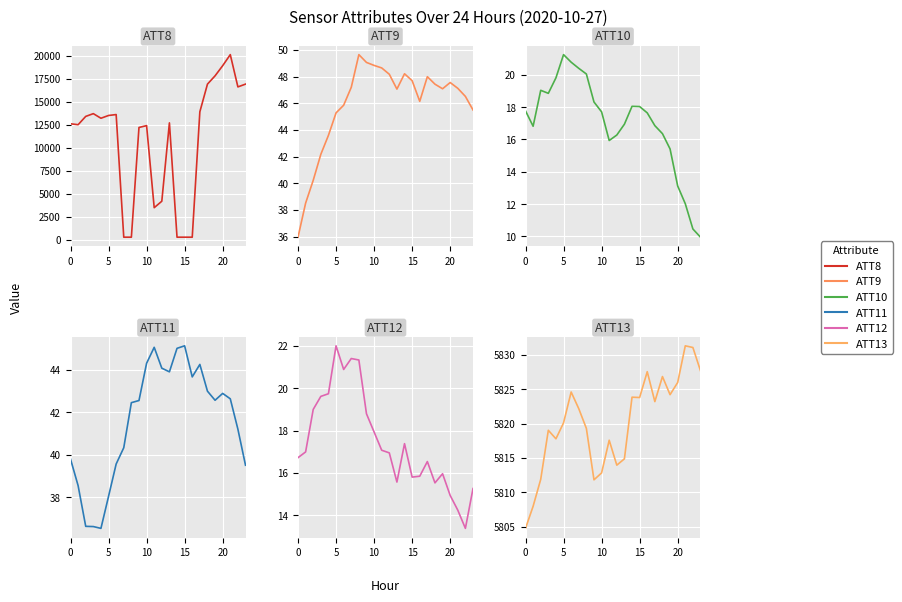

At which category is the sum across all series the highest?

21